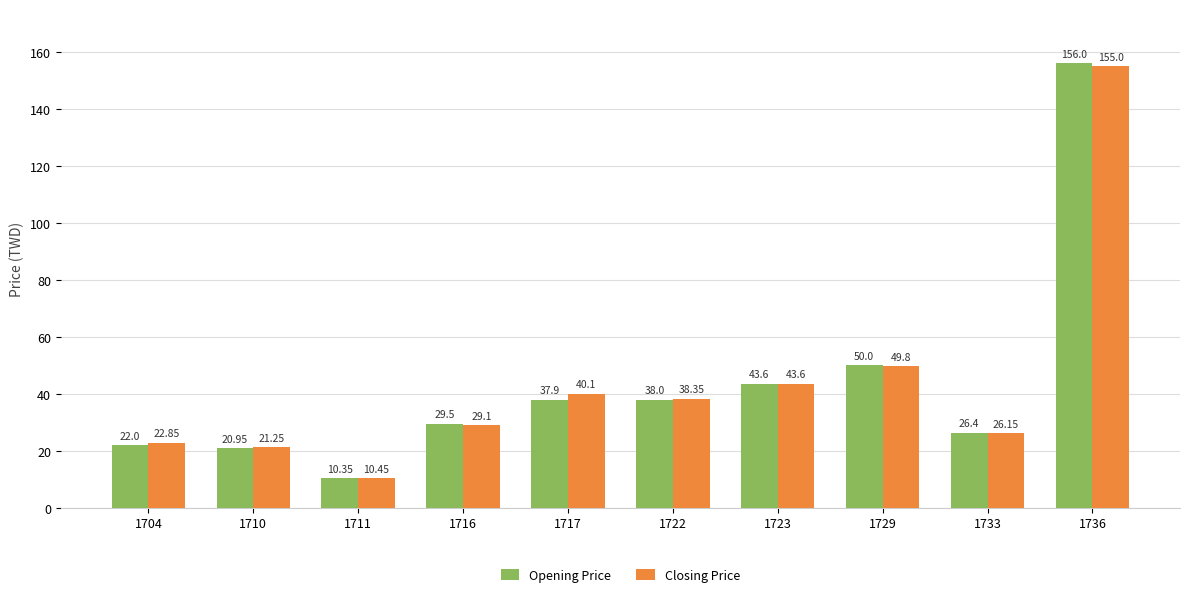

True or false: Closing Price has a value of 226.1 at 1736.

False